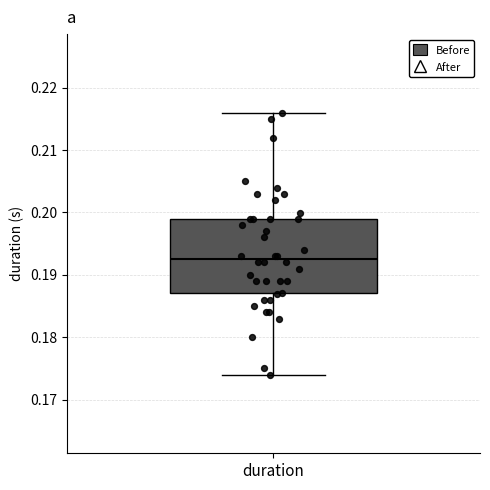

Read this box plot against the y-axis: the position of the median line, the range covered by the box, and the ends of both whiskers. The values are not printed on the chart, so give them approximately, as read against the axis.

median 0.193, box 0.187 to 0.199, whiskers 0.174 to 0.216